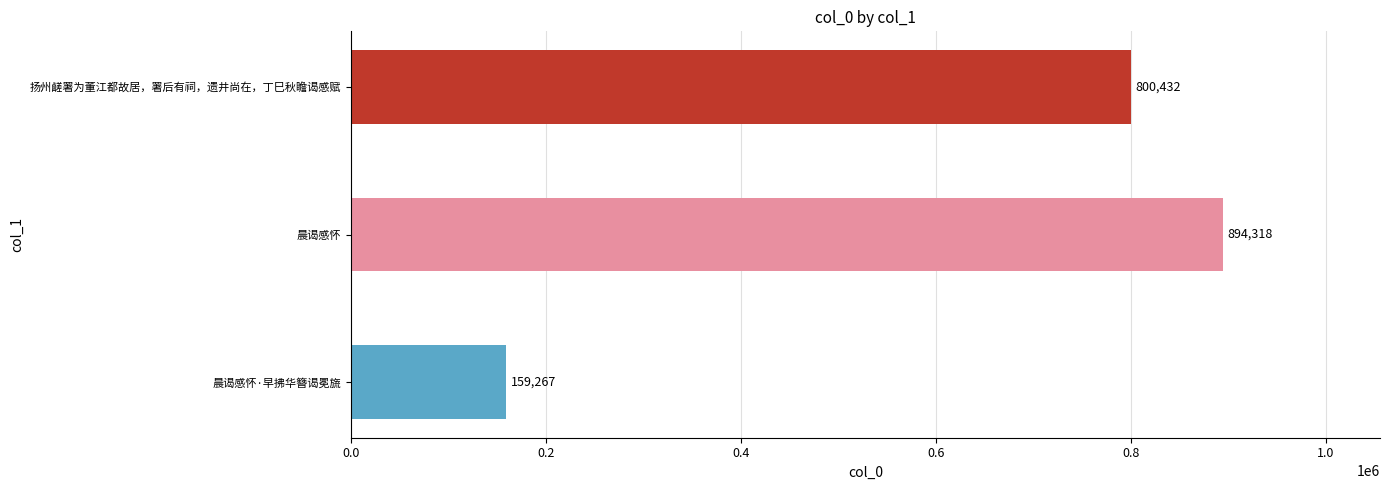

What is the change in value from 晨谒感怀 to 扬州鹾署为董江都故居，署后有祠，遗井尚在，丁巳秋瞻谒感赋?

-93886